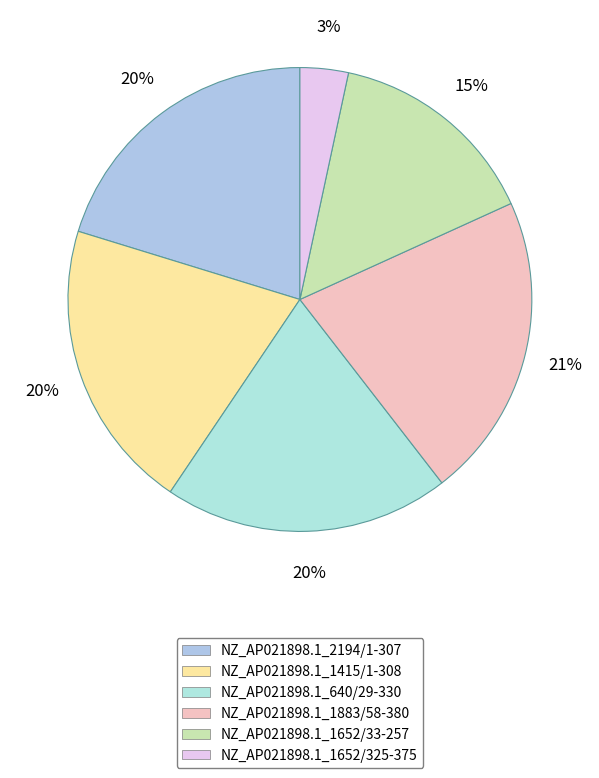

Does NZ_AP021898.1_1415/1-308 represent more than half of the total?

No